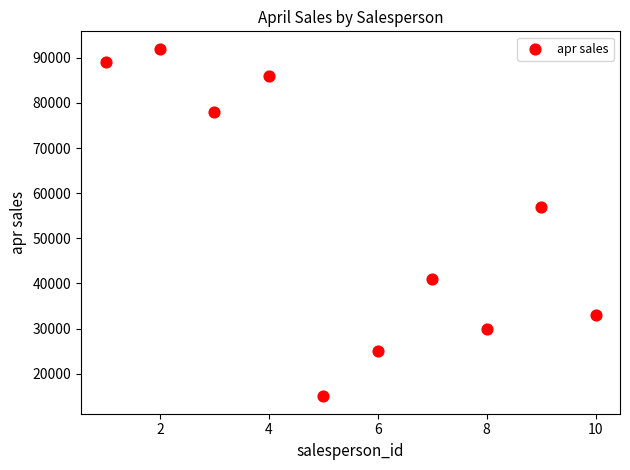

What Y value in the scatter plot is closest to 53500?

57000